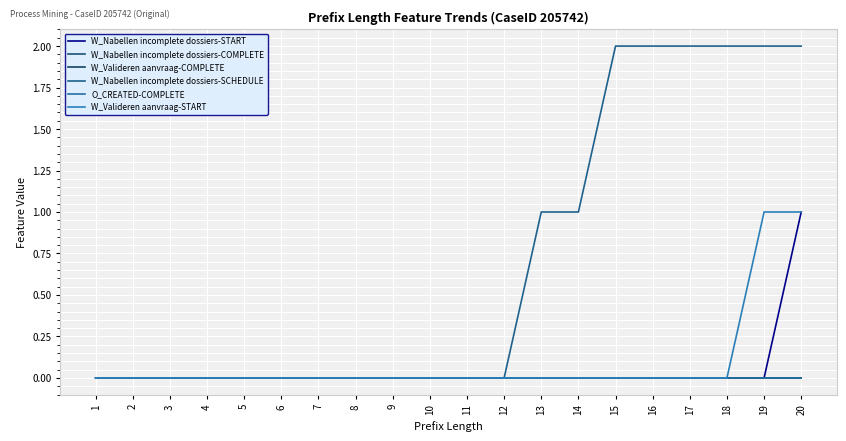

True or false: W_Nabellen incomplete dossiers-START and W_Nabellen incomplete dossiers-SCHEDULE cross at least once.

False